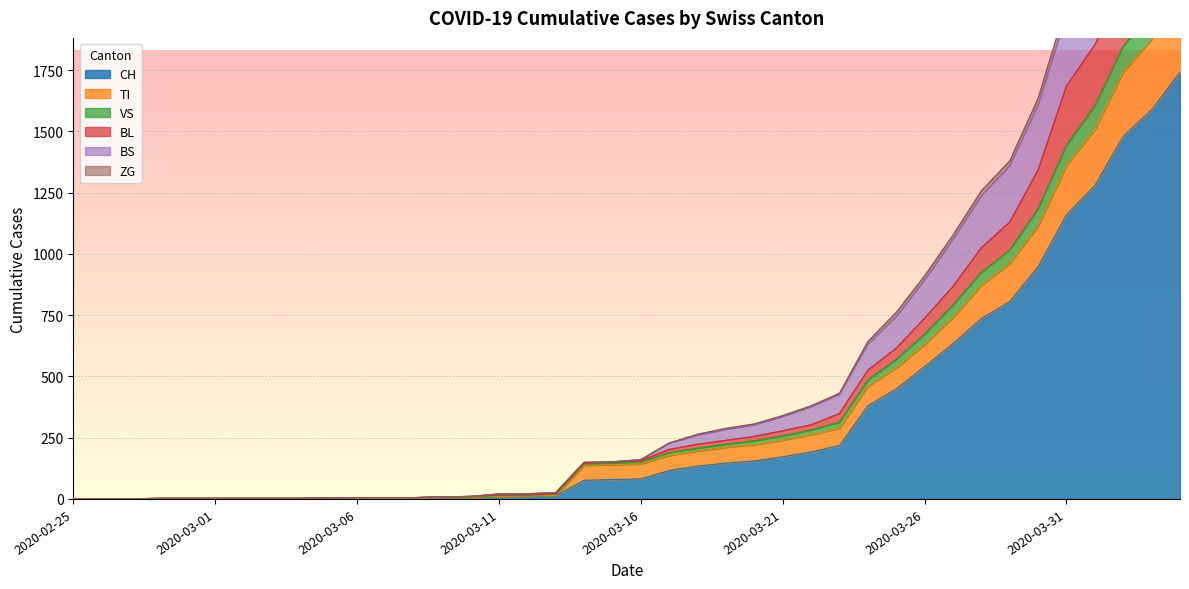

What is the maximum value for CH?

1742